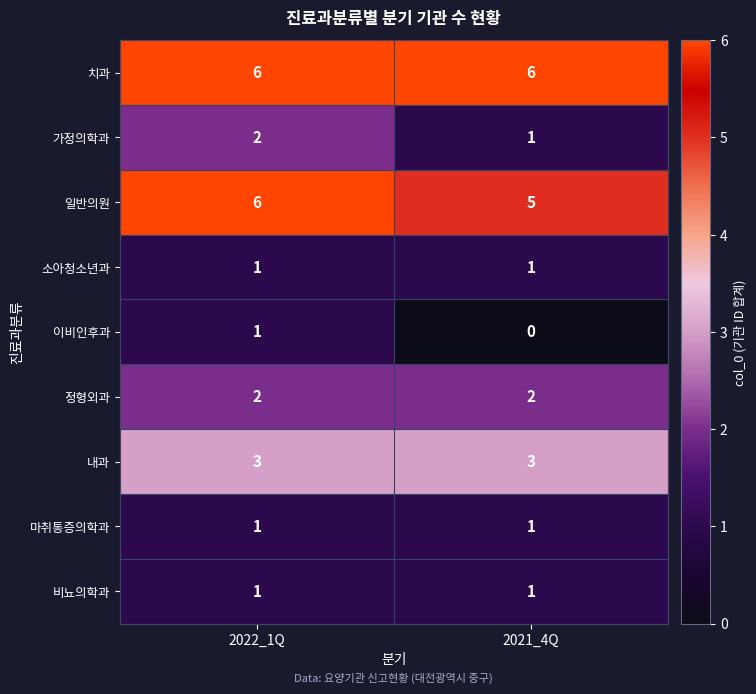

Reading right to left, extract all data points from this chart.

치과: 6	6
가정의학과: 1	2
일반의원: 5	6
소아청소년과: 1	1
이비인후과: 0	1
정형외과: 2	2
내과: 3	3
마취통증의학과: 1	1
비뇨의학과: 1	1